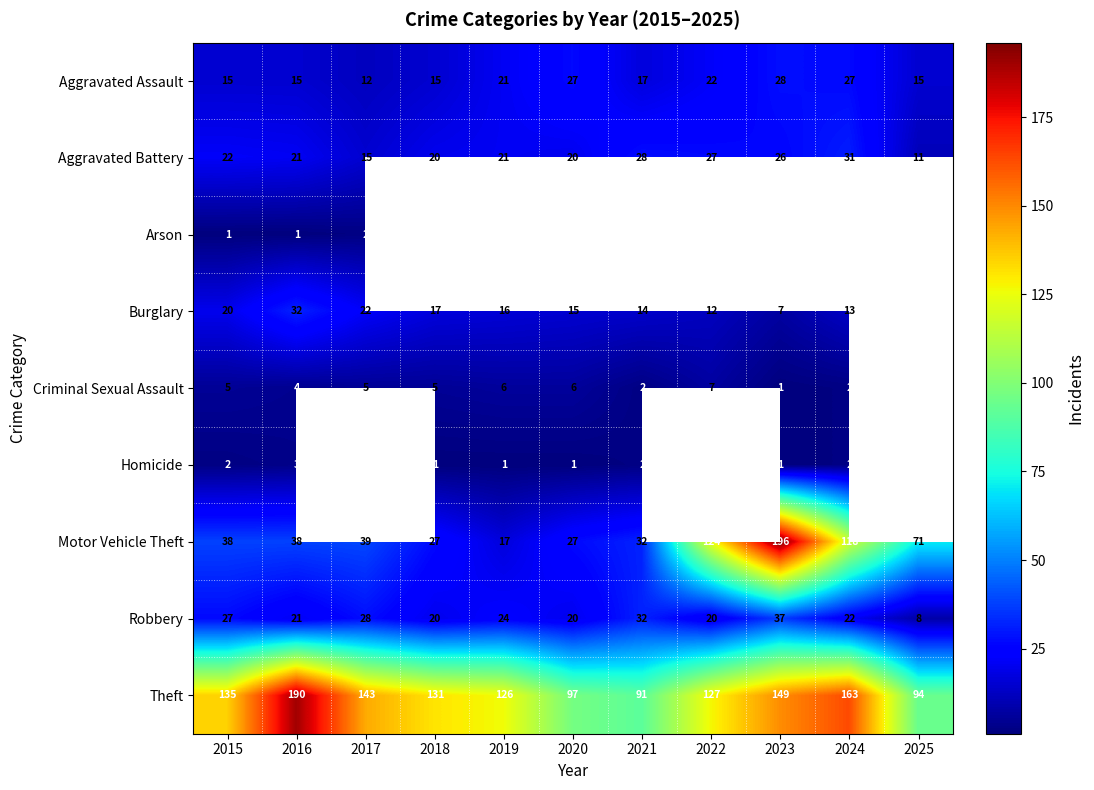

The value of Burglary at 2024 is 5. True or false?

False